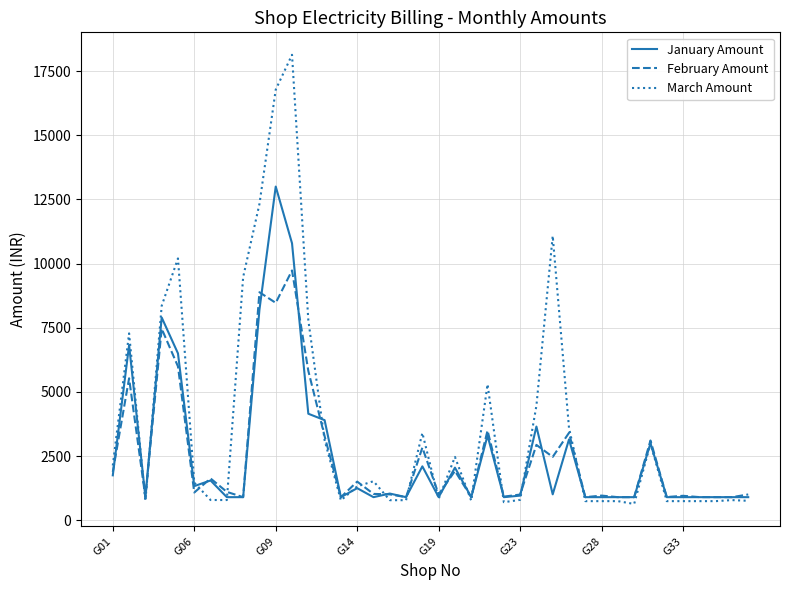

Which series has the largest total across all categories?

March Amount